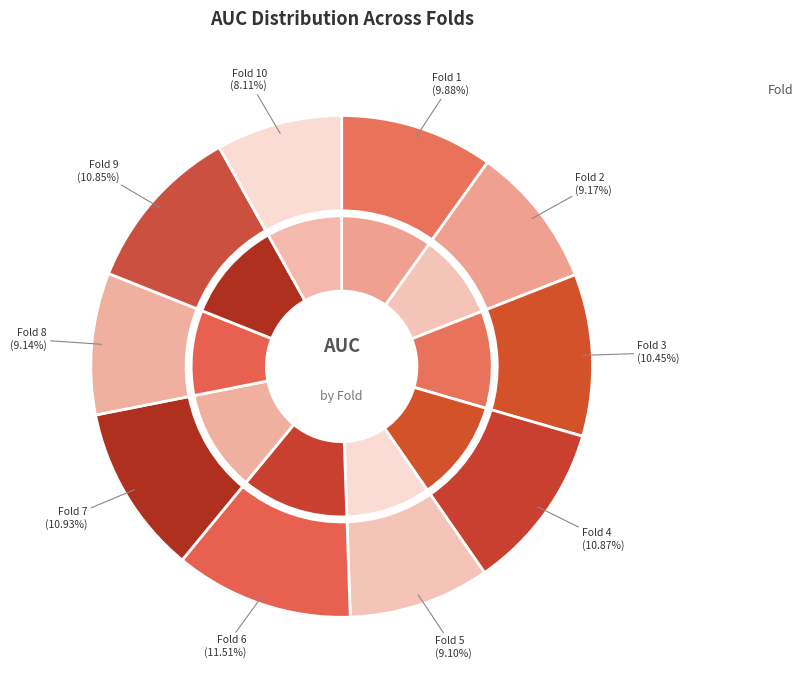

Between Fold 7 and Fold 5, which is larger?

Fold 7